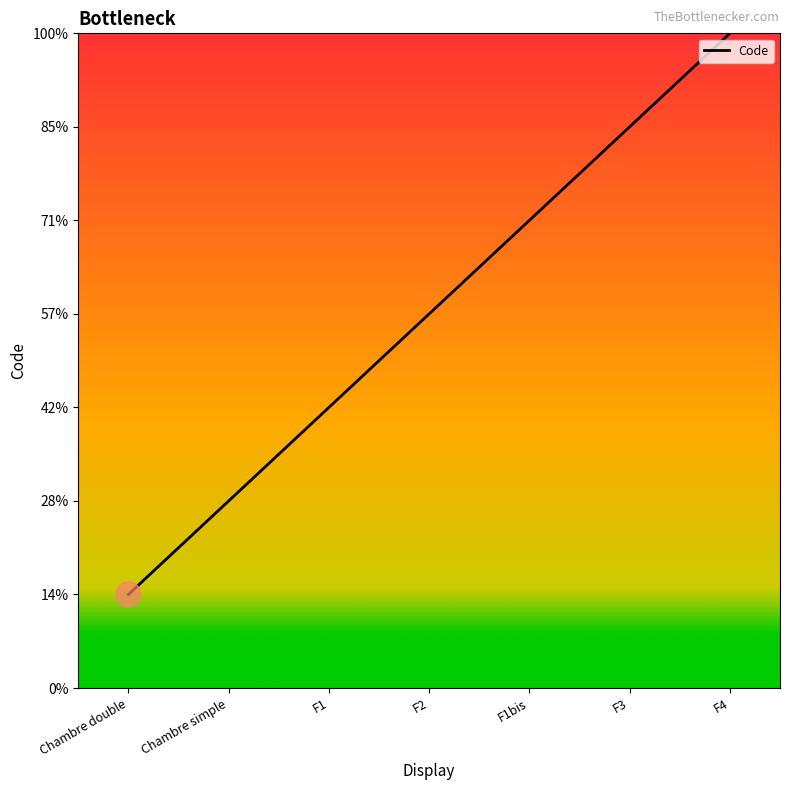

The value at F2 is 1. True or false?

False